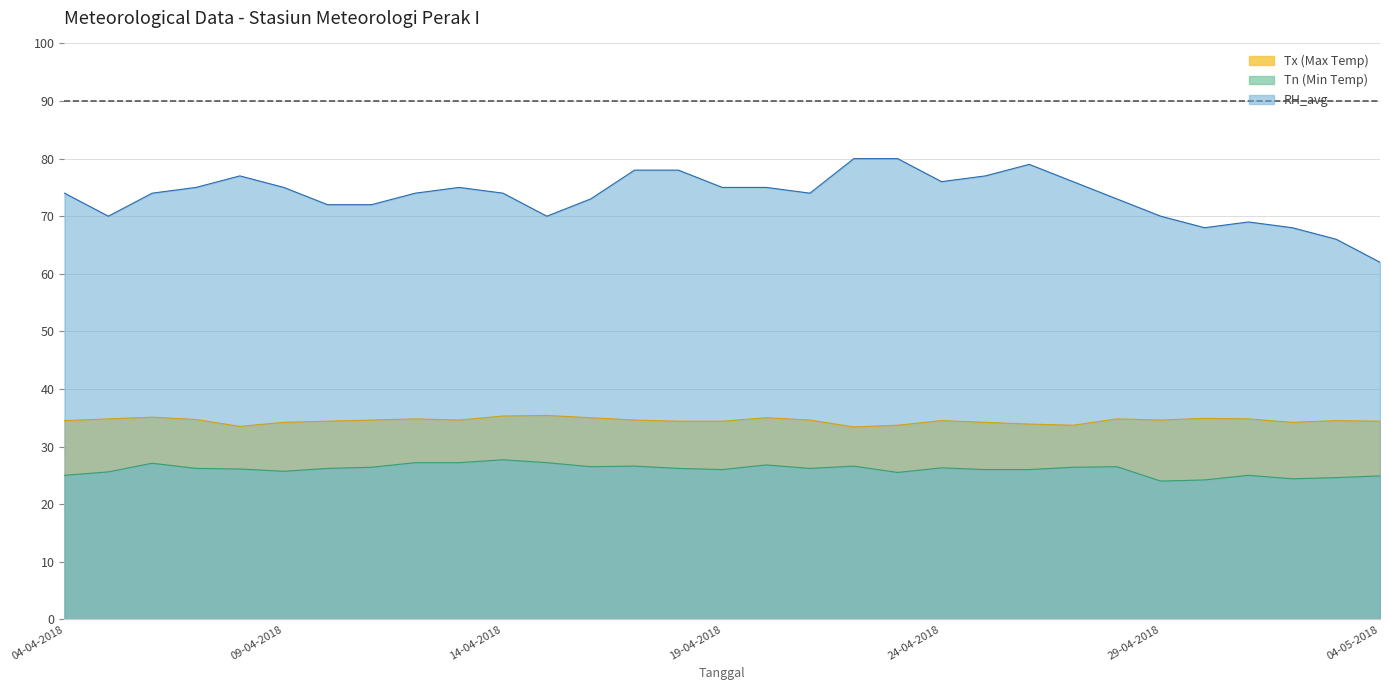

What is the total value across all series at 30-04-2018?

127.1